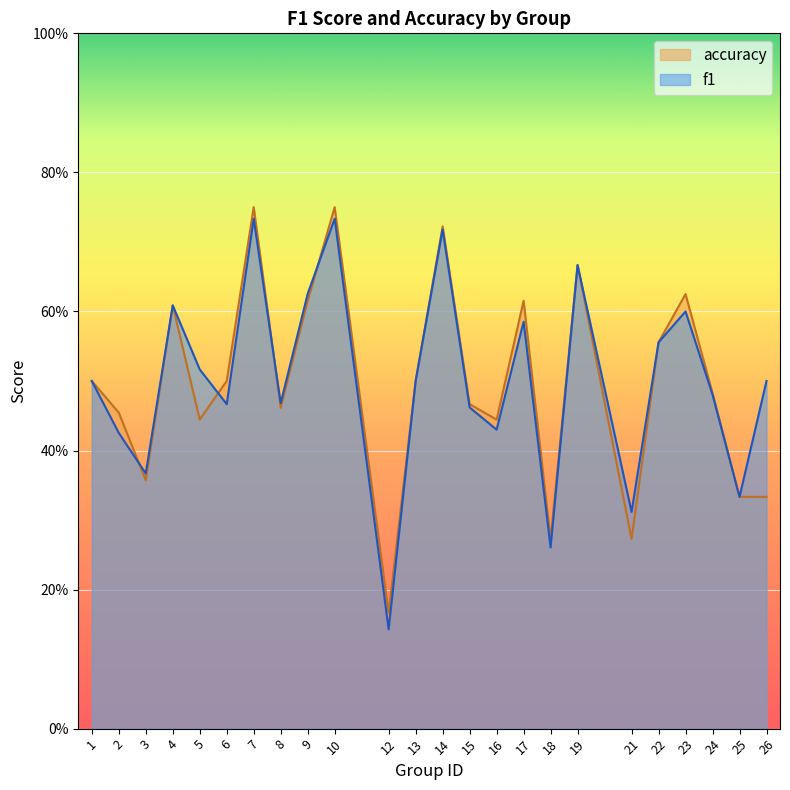

Which series has the widest spread of values?

f1